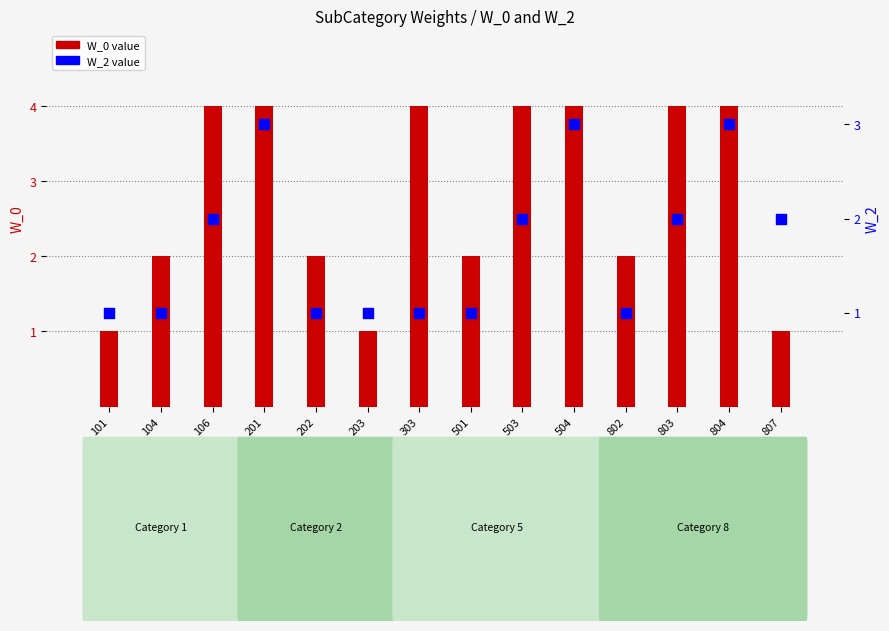

At which category is the sum across all series the highest?

201